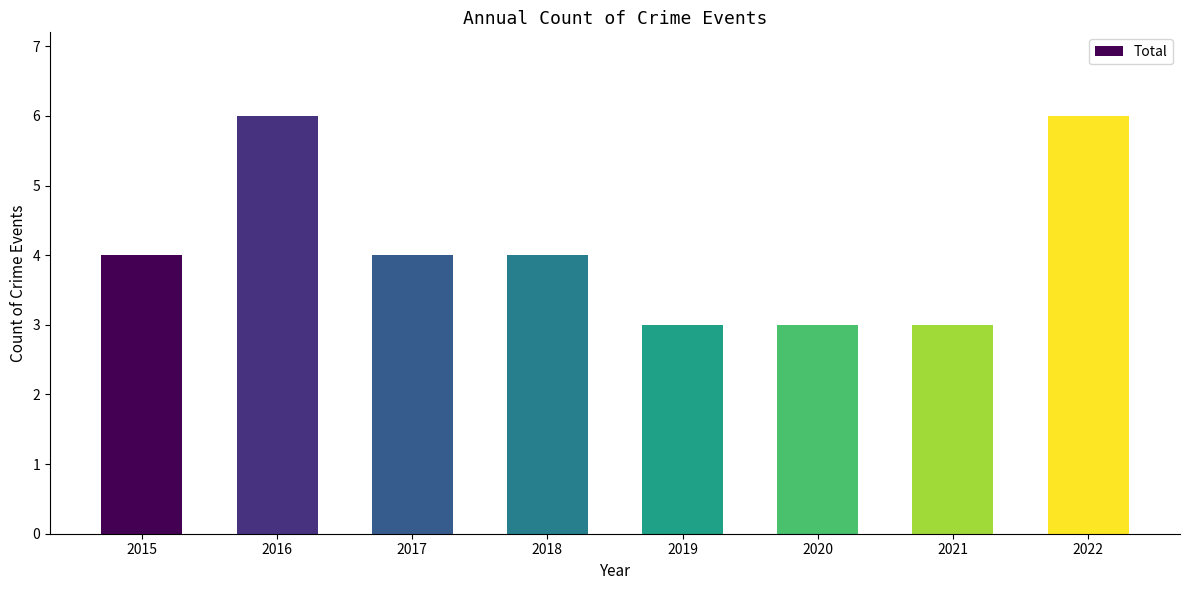

Between 2021 and 2018, which is larger?

2018